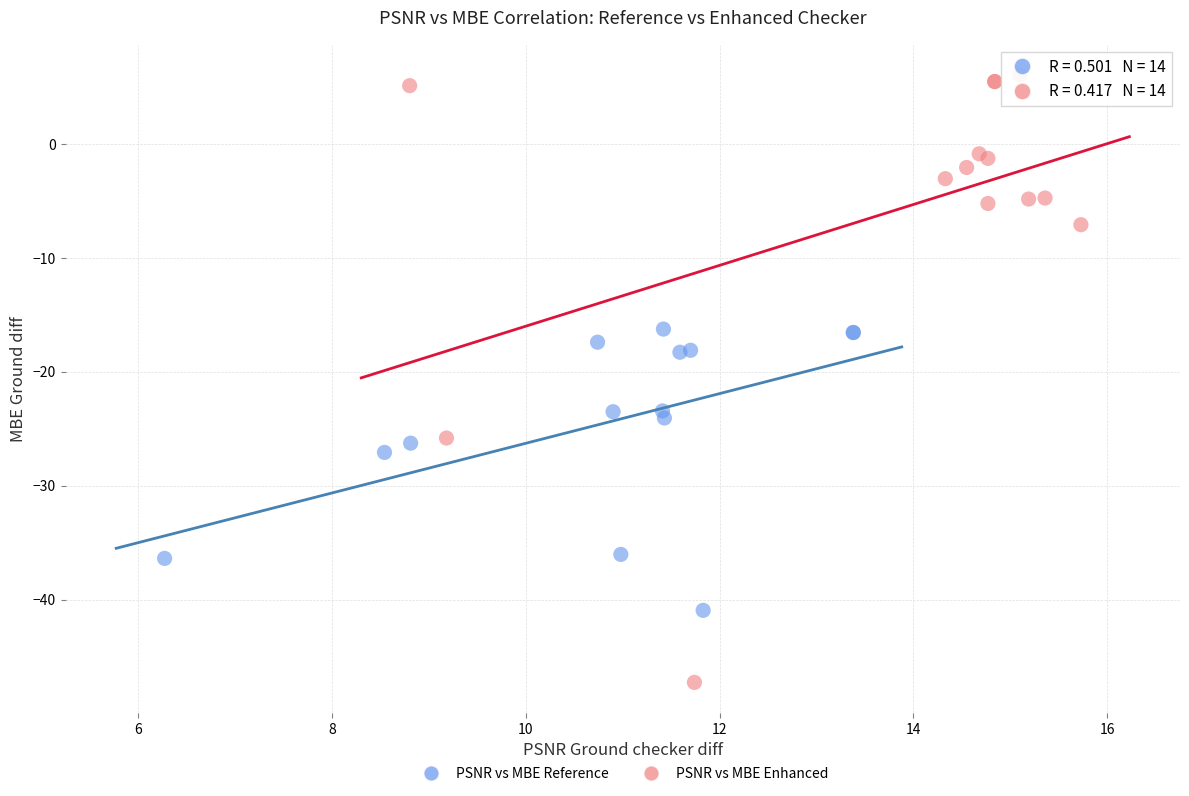

Which series reaches the minimum Y coordinate?

PSNR vs MBE Enhanced